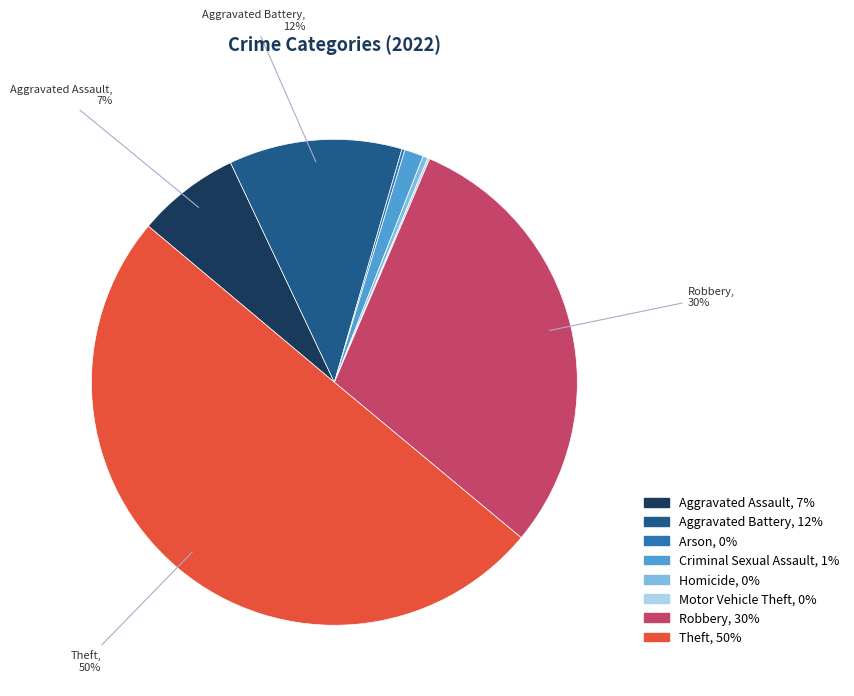

Do Robbery and Aggravated Battery together represent more than half of the pie?

No